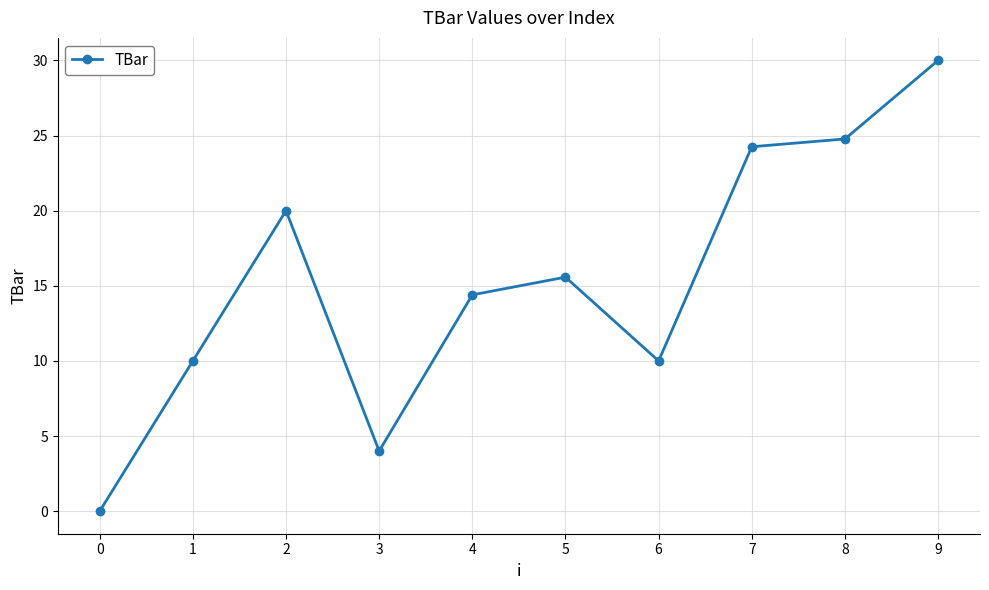

Where is the first local maximum?

2